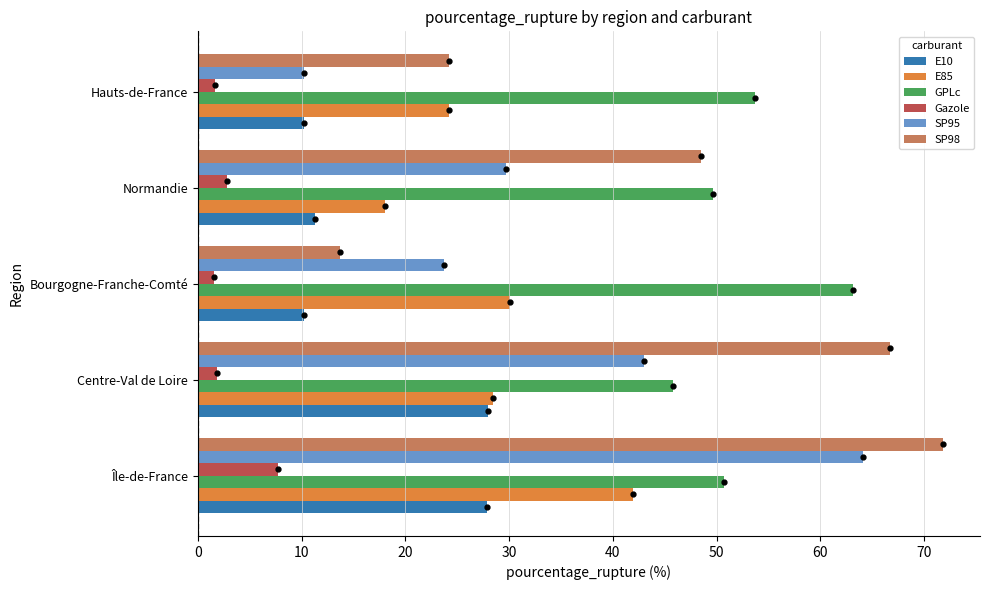

Which series changed the most between Bourgogne-Franche-Comté and Normandie?

SP98